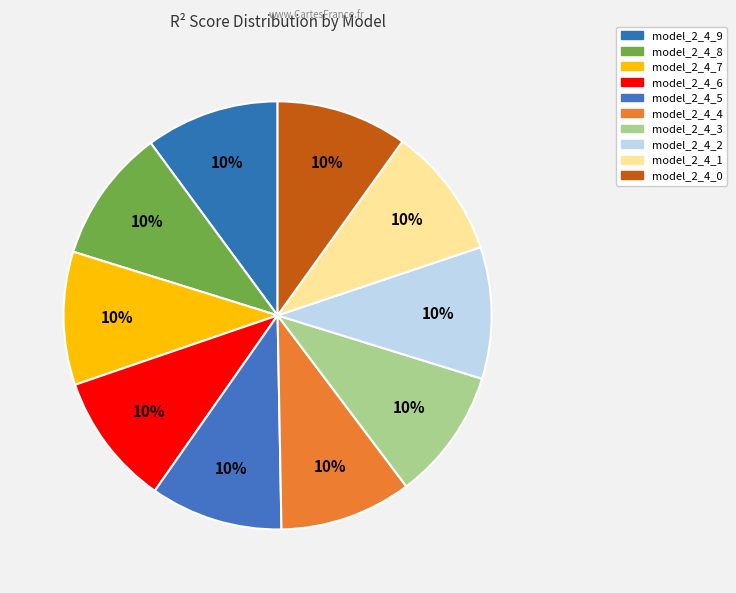

How many slices are in this pie chart?

10